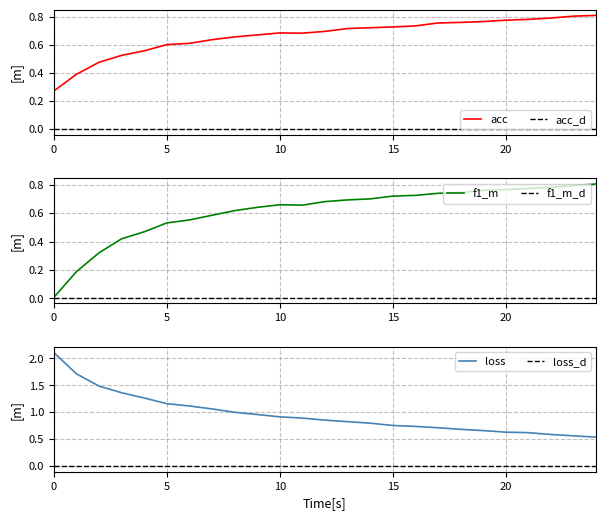

Reading right to left, what are all the values shown in this chart?

acc: 24=0.8	23=0.8	22=0.8	21=0.8	20=0.8	19=0.8	18=0.8	17=0.8	16=0.7	15=0.7	14=0.7	13=0.7	12=0.7	11=0.7	10=0.7	9=0.7	8=0.7	7=0.6	6=0.6	5=0.6	4=0.6	3=0.5	2=0.5	1=0.4	0=0.3
f1_m: 24=0.8	23=0.8	22=0.8	21=0.8	20=0.8	19=0.8	18=0.7	17=0.7	16=0.7	15=0.7	14=0.7	13=0.7	12=0.7	11=0.7	10=0.7	9=0.6	8=0.6	7=0.6	6=0.6	5=0.5	4=0.5	3=0.4	2=0.3	1=0.2	0=0.0
loss: 24=0.5	23=0.6	22=0.6	21=0.6	20=0.6	19=0.7	18=0.7	17=0.7	16=0.7	15=0.8	14=0.8	13=0.8	12=0.9	11=0.9	10=0.9	9=1.0	8=1.0	7=1.1	6=1.1	5=1.2	4=1.3	3=1.4	2=1.5	1=1.7	0=2.1